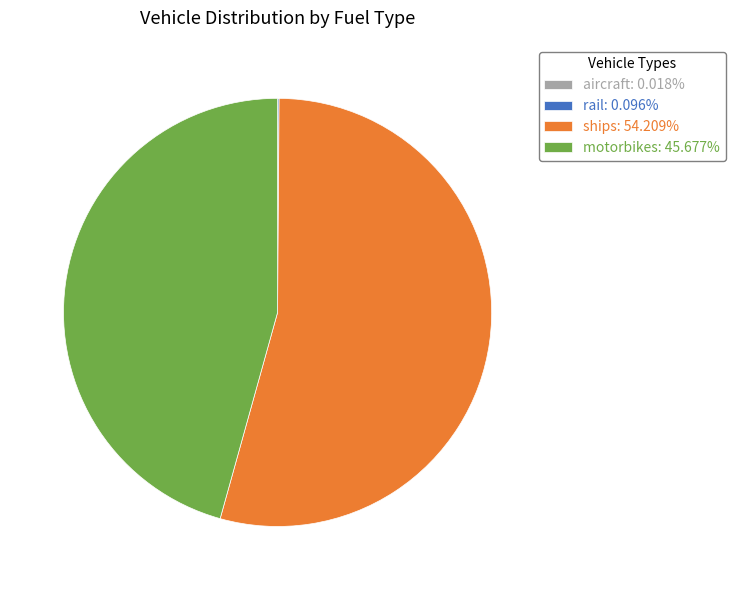

Is there a majority slice in this chart?

Yes